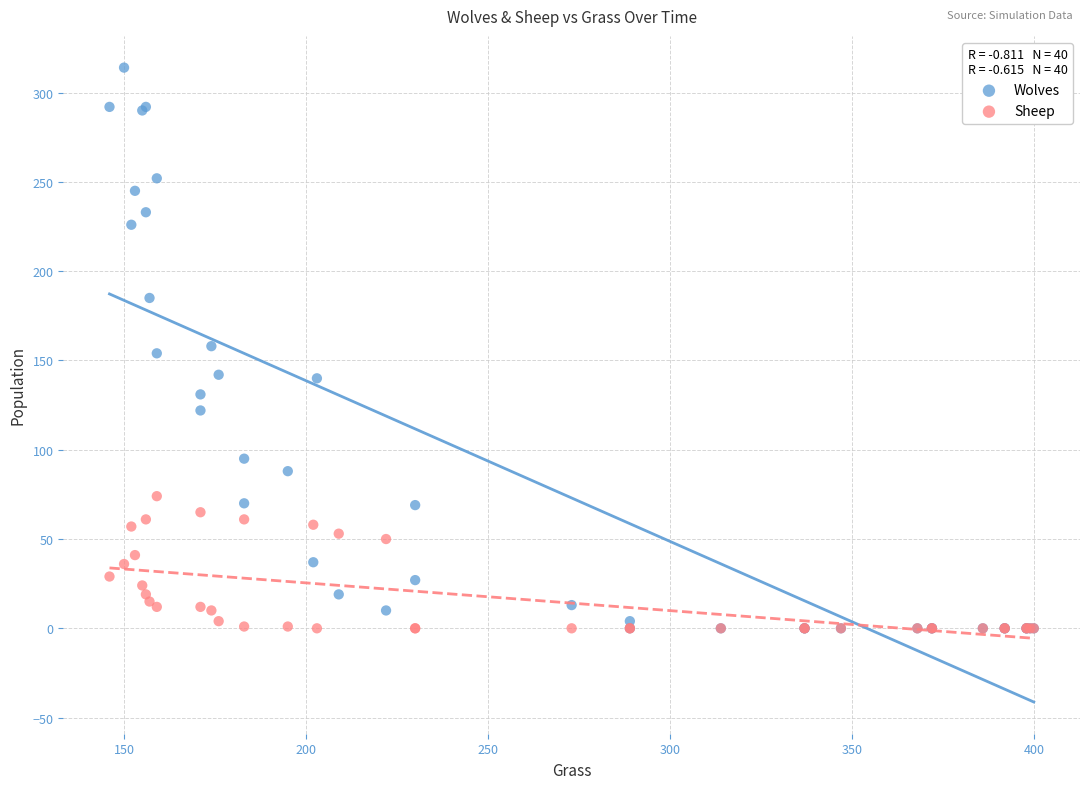

What are all the series names shown in the legend?

Wolves, Sheep